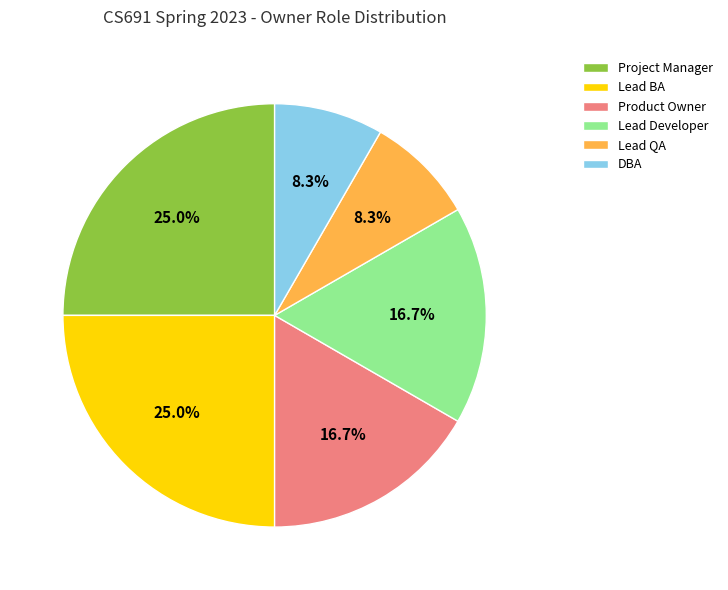

Between Lead Developer and Lead QA, which is larger?

Lead Developer